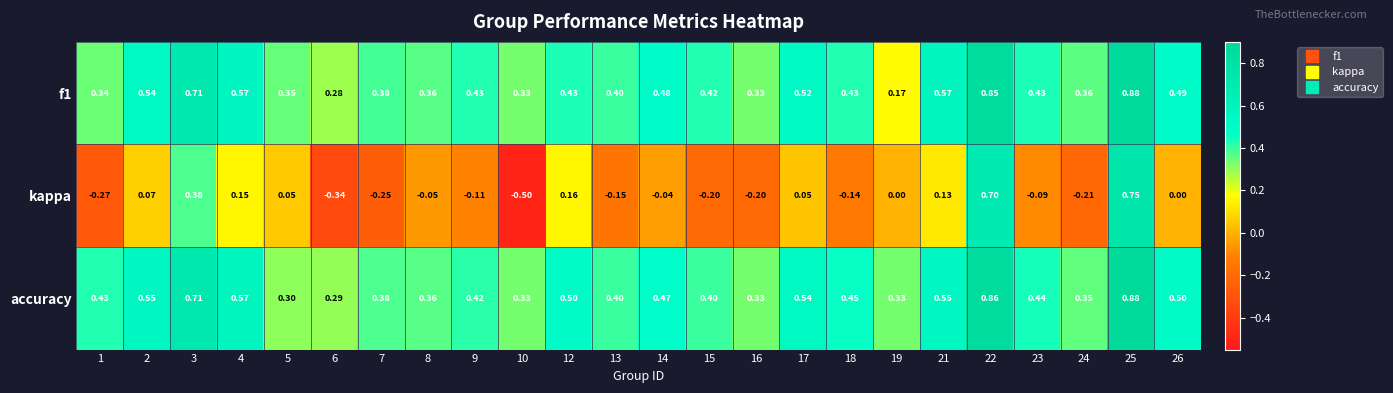

Which series has the largest range (max minus min)?

kappa